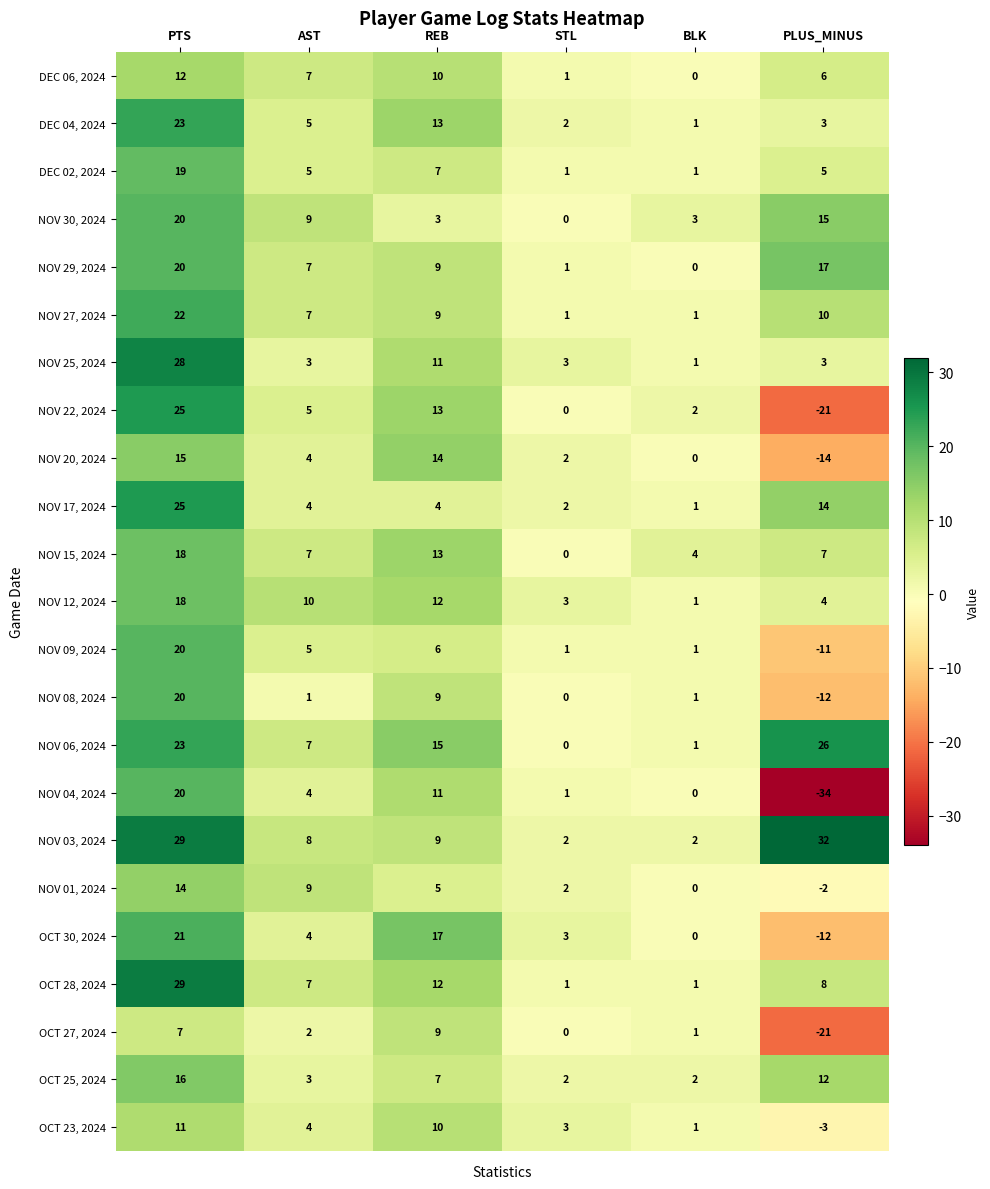

At how many categories does at least one series exceed 0?

6